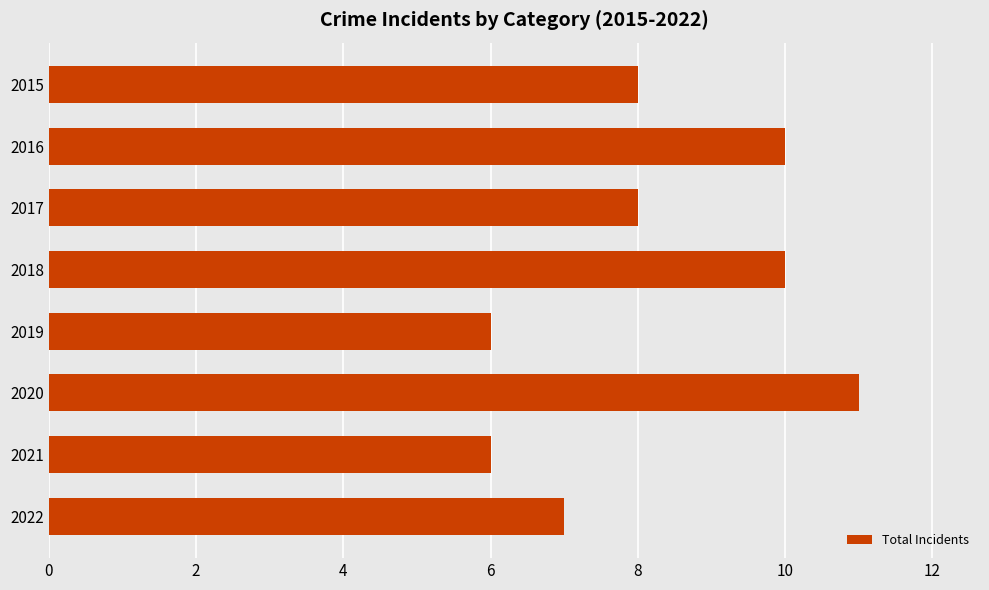

Approximately how many times larger is the value at 2020 compared to 2022?

1.6